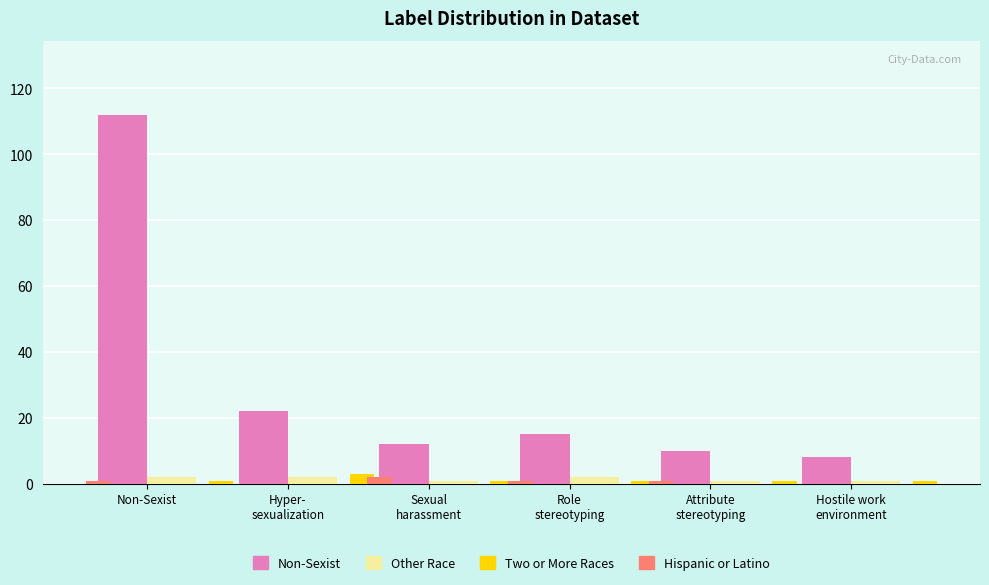

What is the total value across all series at Non-Sexist?

116